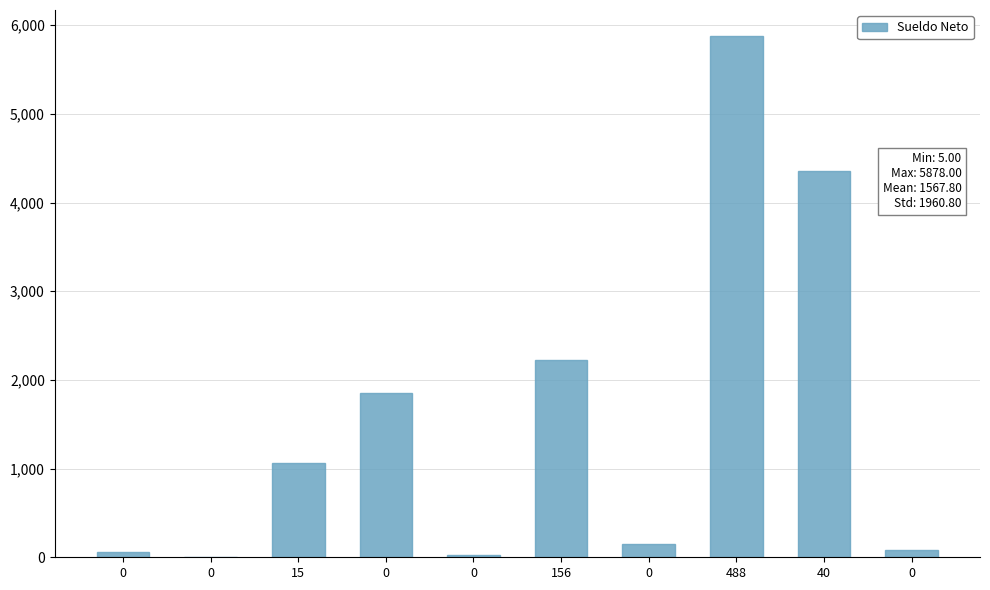

How many data points does each series have?

10